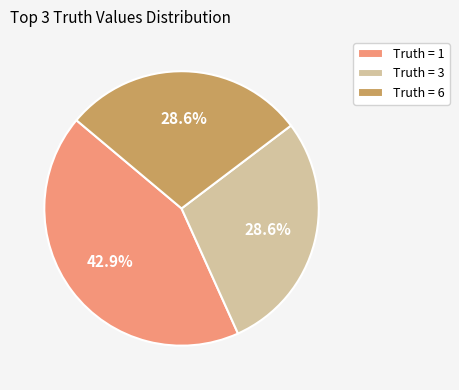

To the nearest percent, what is the average slice percentage?

33%